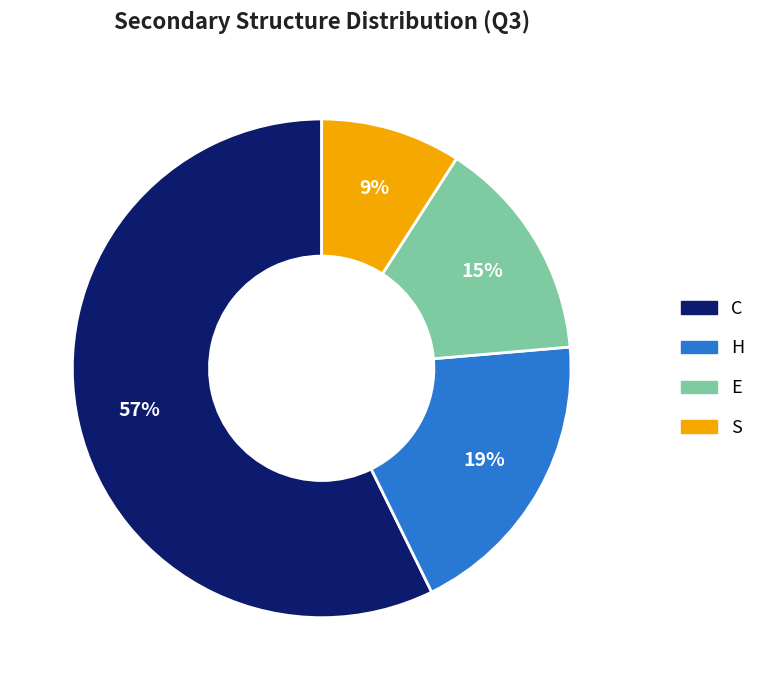

How many segments does this pie chart have?

4